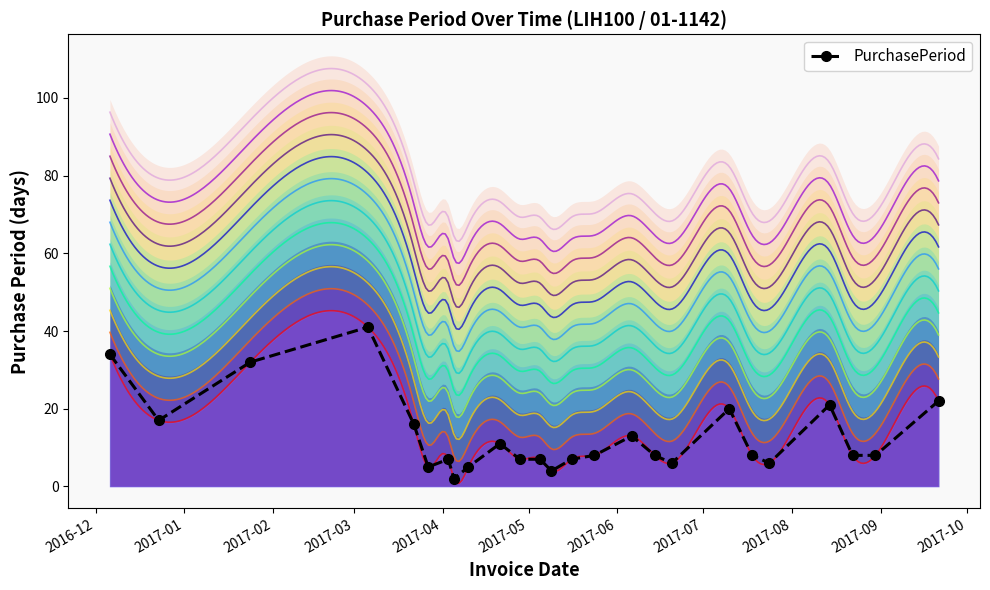

True or false: PurchasePeriod has more than 1 interior local peaks.

True